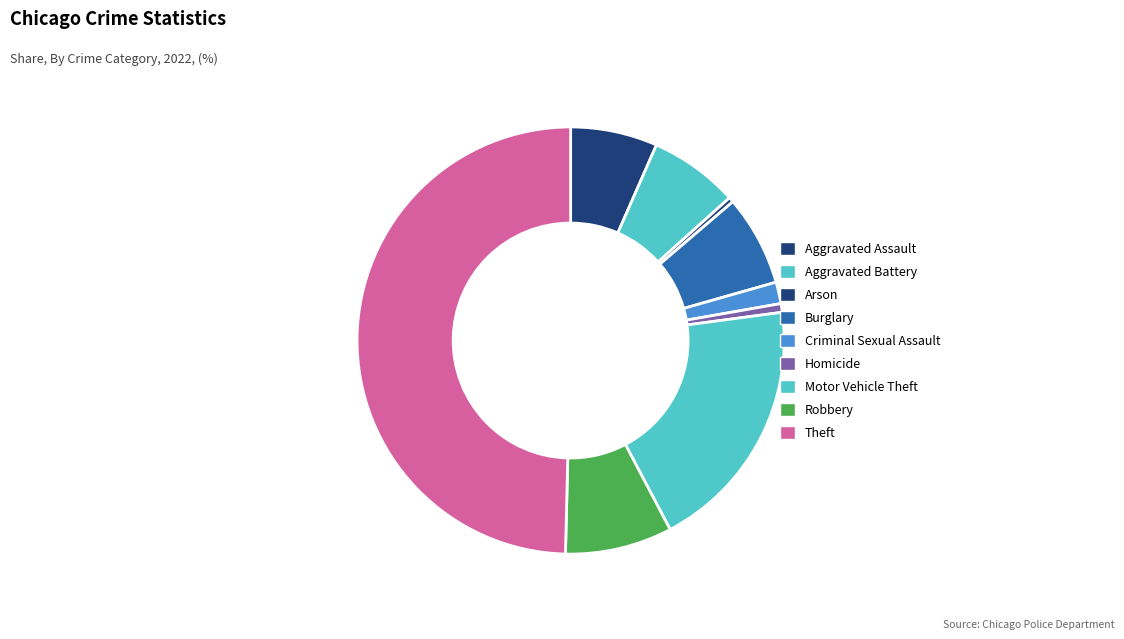

Approximately how many times larger is the value at Robbery compared to Homicide?

12.4